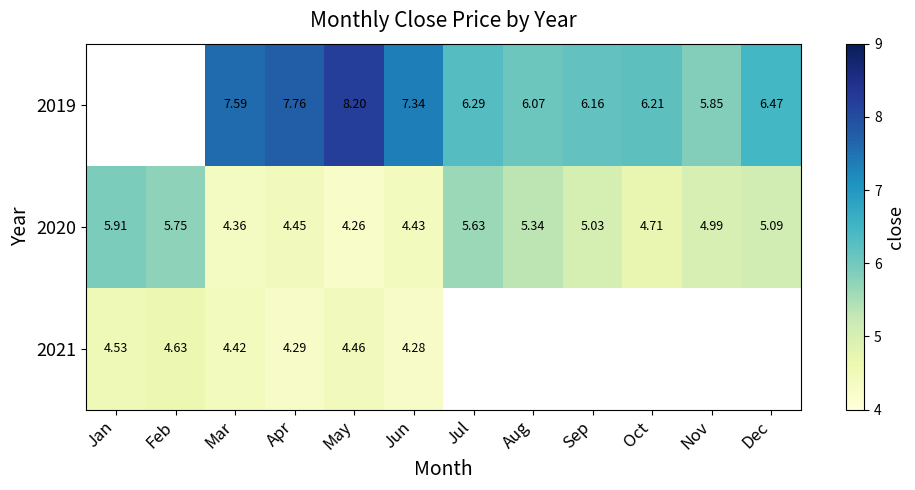

Is the value of 2019 at Apr greater than the value of 2020 at Aug?

Yes